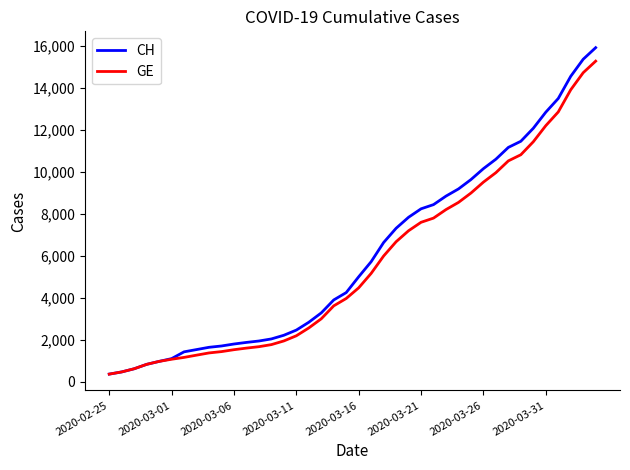

What is the greatest value displayed?

15926